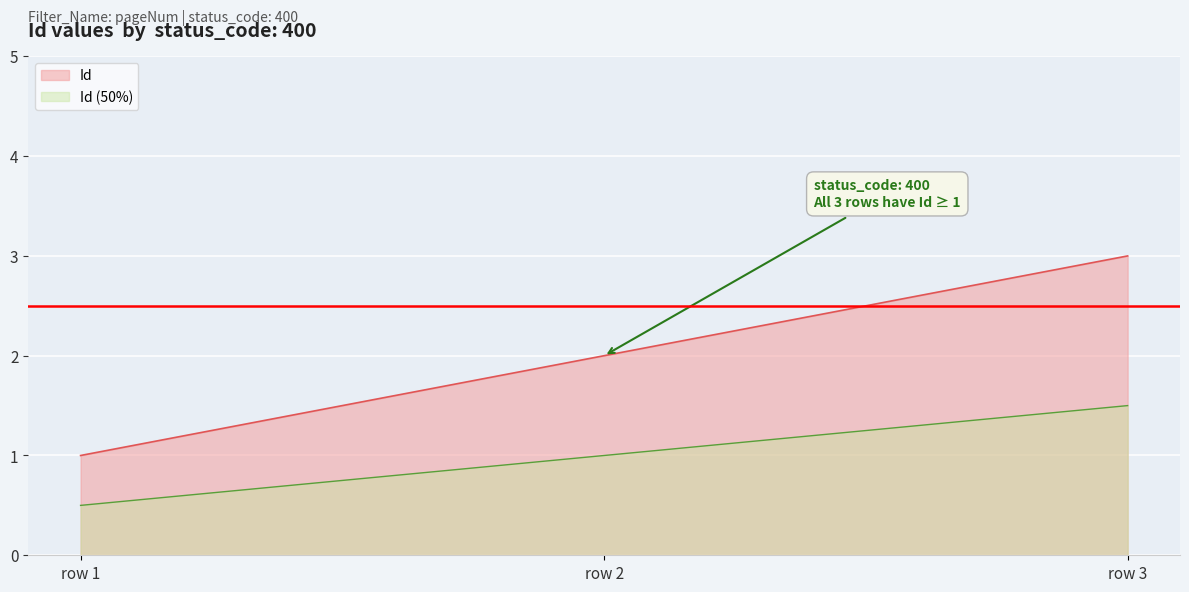

Reading left to right, what are all the values shown in this chart?

1	2	3